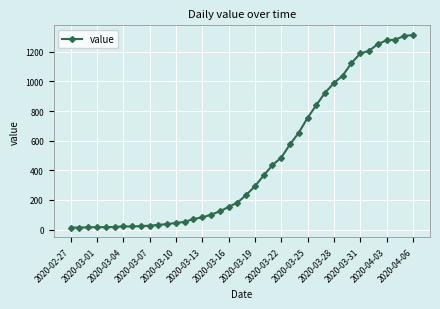

What is the difference between the maximum and minimum values?

1300